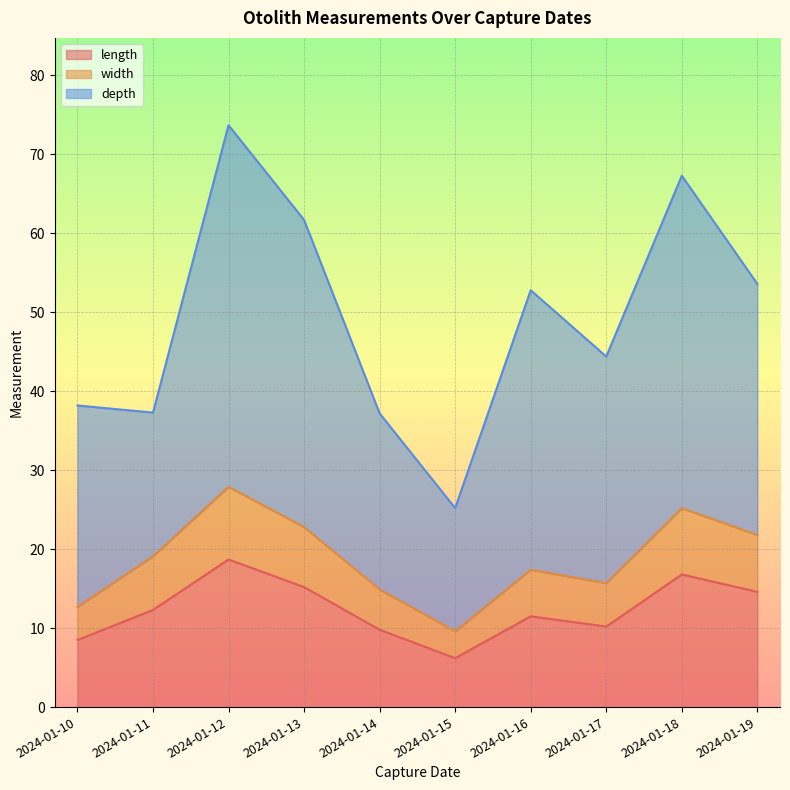

How many lines are shown in the chart?

3